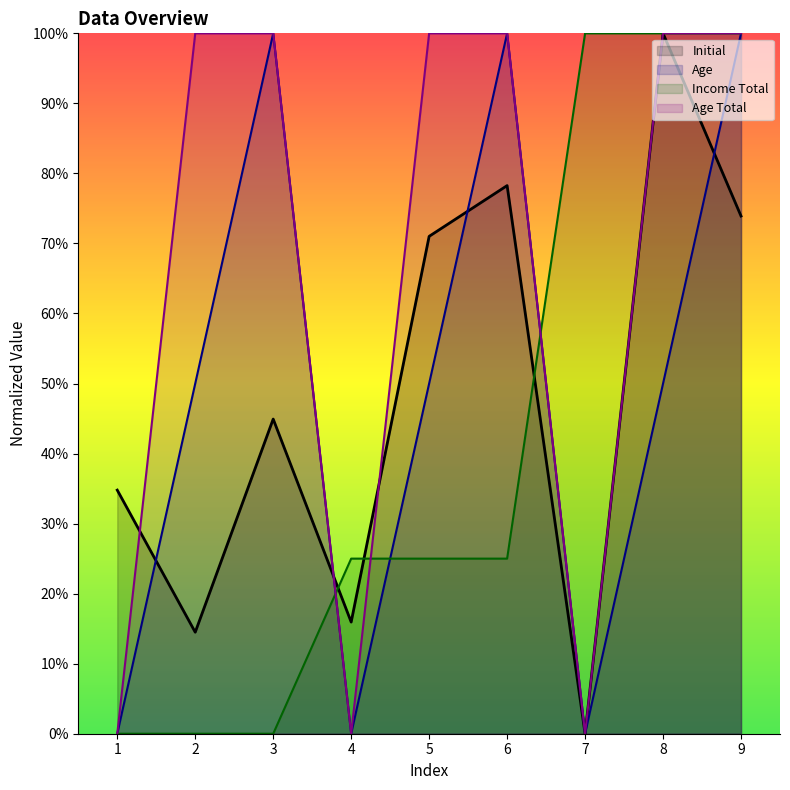

What is the sum of the Initial values at 4 and 1?

50.7